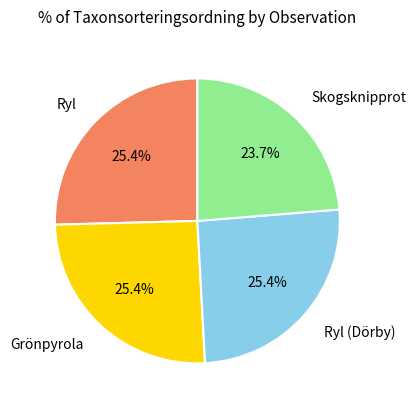

How many segments does this pie chart have?

4